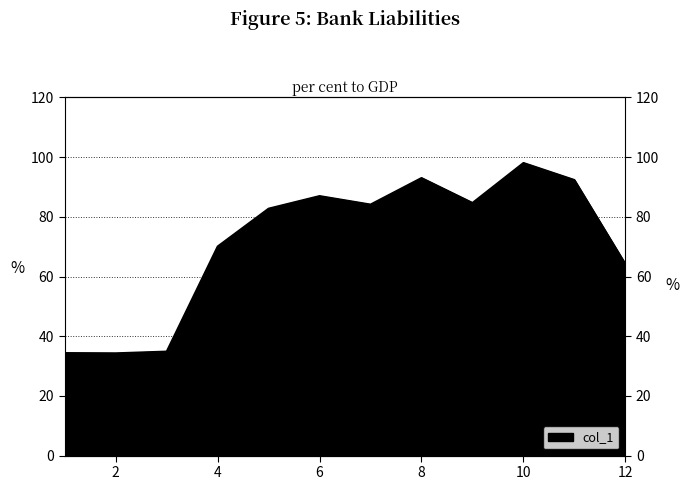

Rank the categories by value from lowest to highest.

2, 1, 3, 12, 4, 5, 7, 9, 6, 11, 8, 10